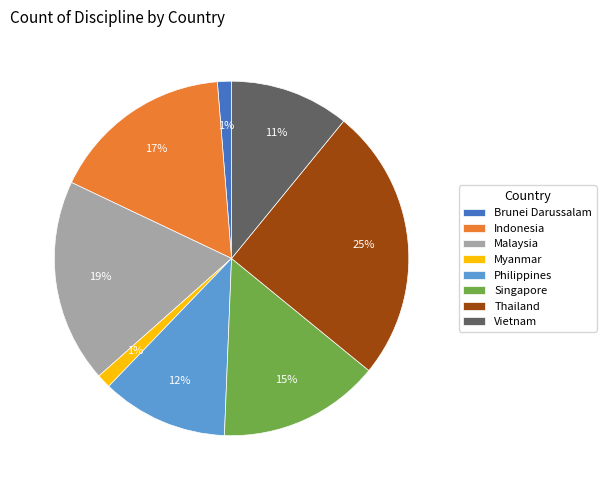

Does any single category account for the majority?

No